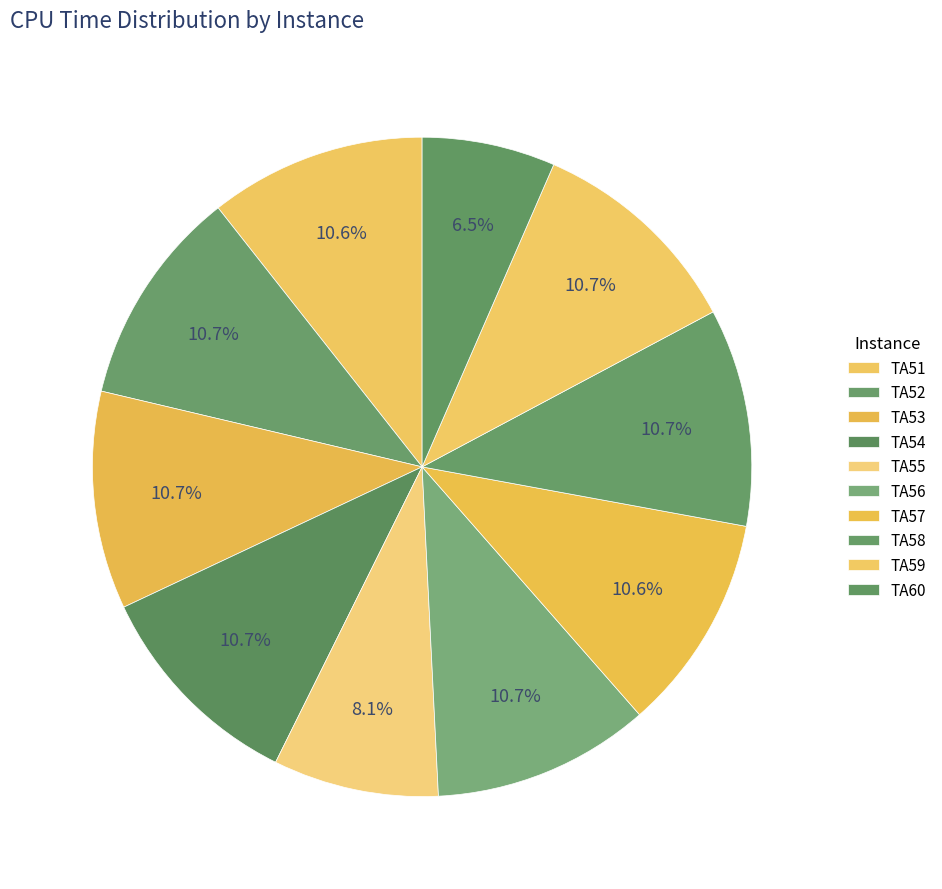

Does any single category account for the majority?

No